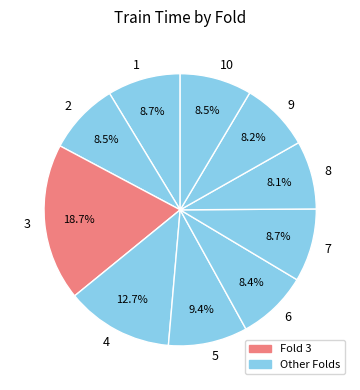

Is 10 the majority of the pie?

No